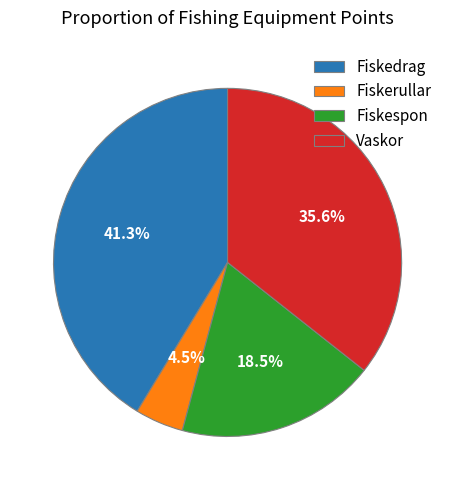

What is the ratio of the value at Fiskerullar to the value at Vaskor?

0.1